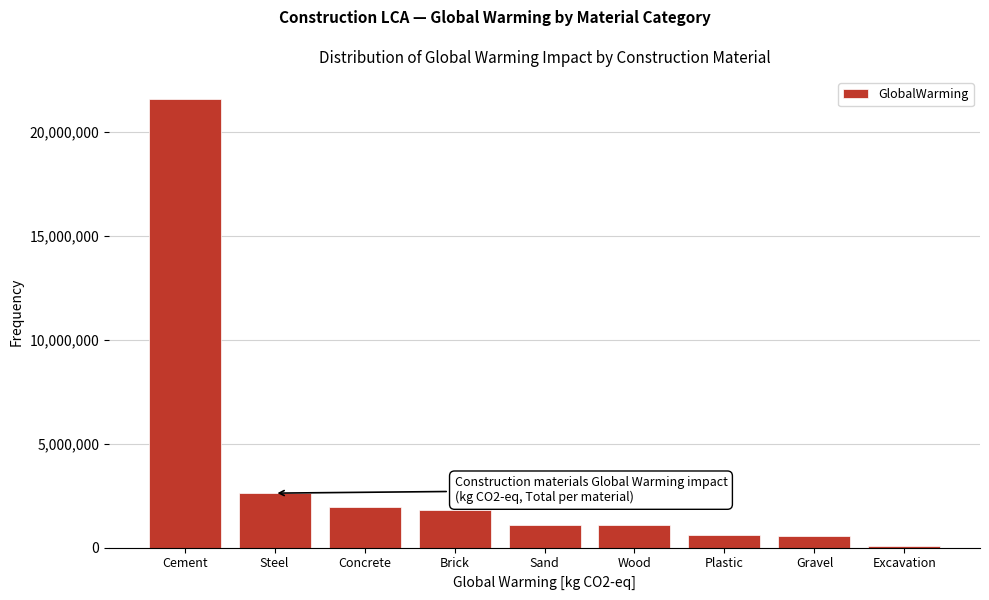

What is the difference between the maximum and minimum values?

21501842.6